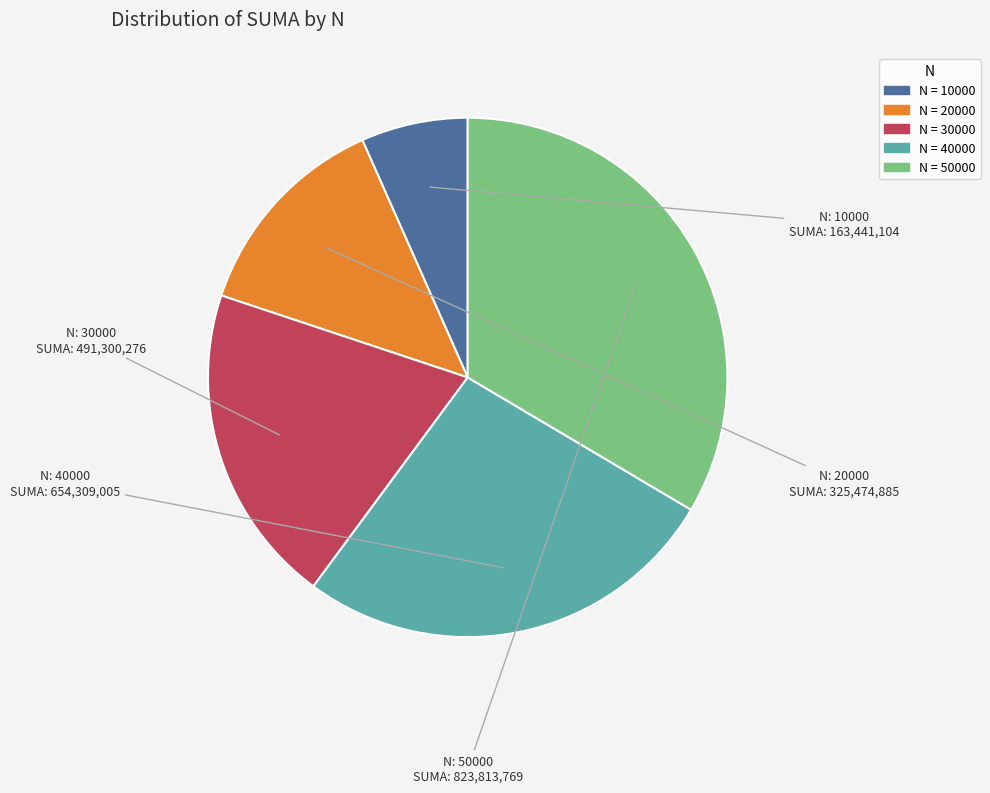

Rank the categories by value from lowest to highest.

10000, 20000, 30000, 40000, 50000